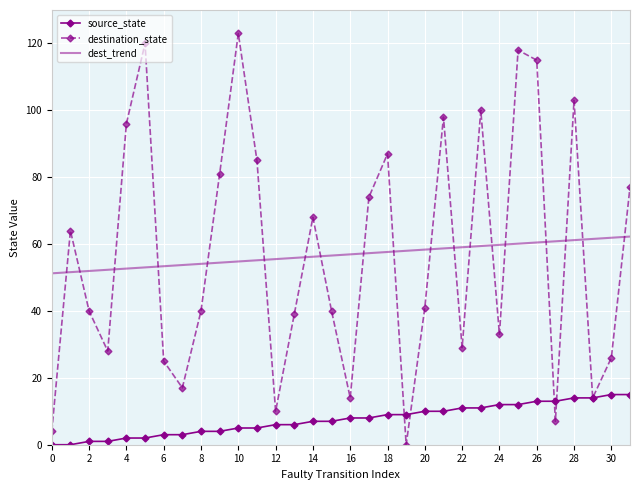

What is the maximum value shown in the chart?

123.0